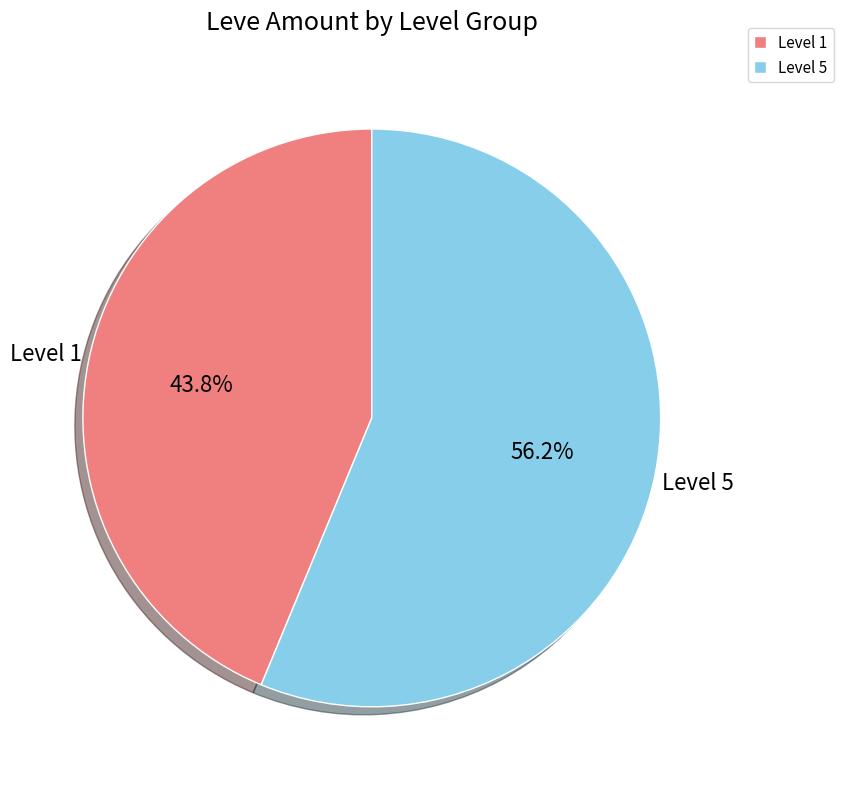

Is Level 5 the majority of the pie?

Yes